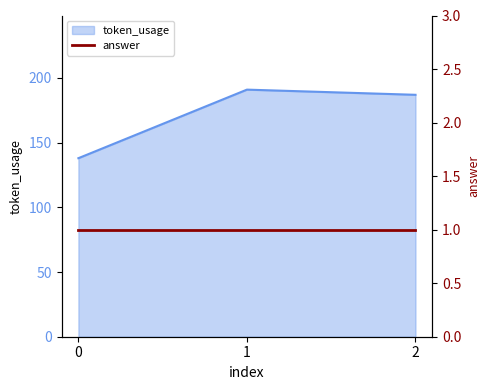

What is the value of the 2nd point from the left?

191